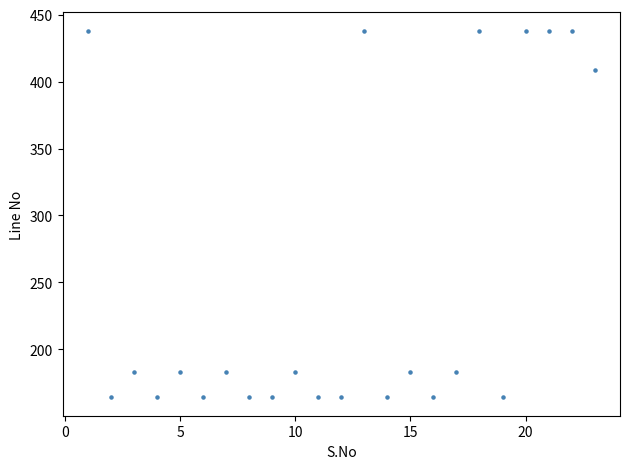

What is the range of Y values (max minus min)?

274